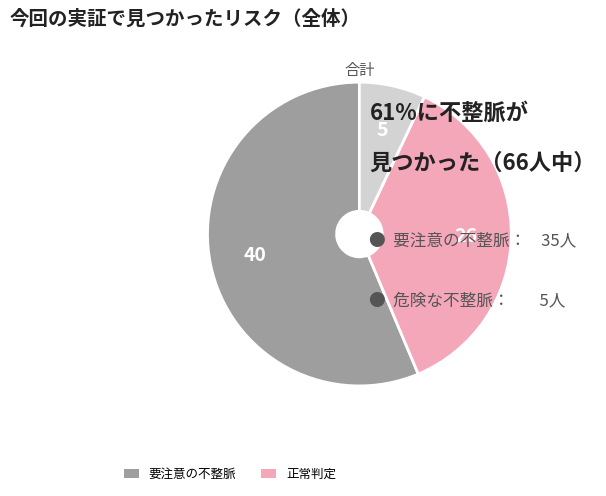

Does any single category account for the majority?

Yes